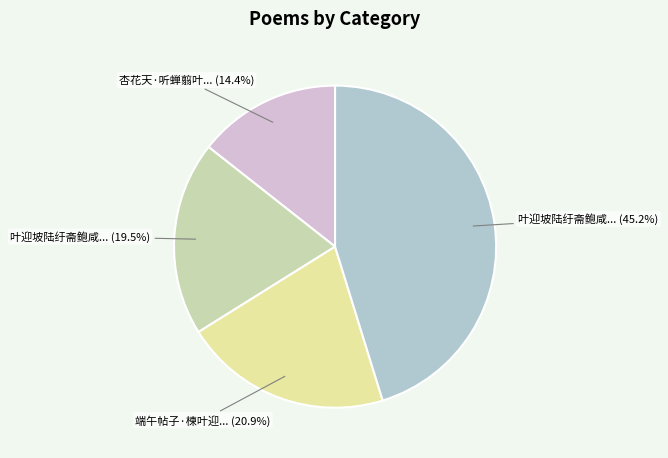

Count the number of slices in the pie.

4